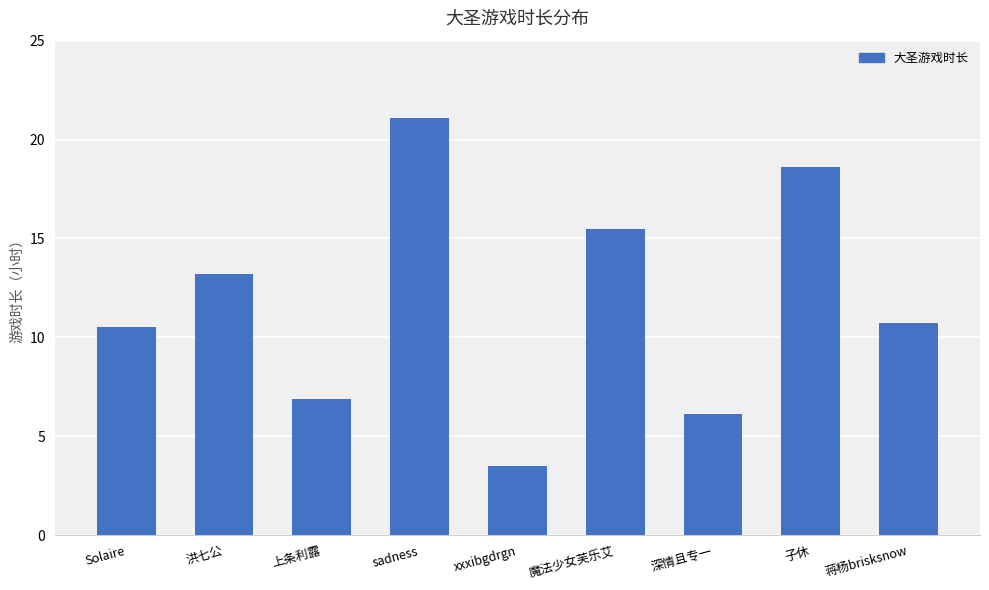

Reading left to right, transcribe all the data shown in this chart.

10.5	13.2	6.9	21.1	3.5	15.5	6.1	18.6	10.7